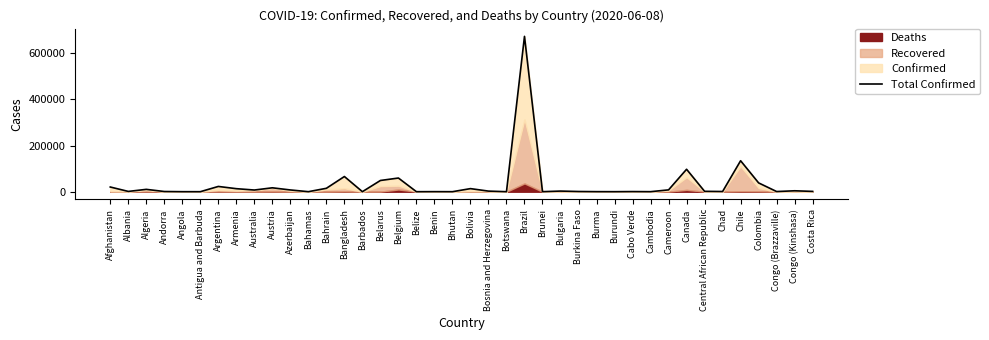

Does the chart have visible grid lines?

No